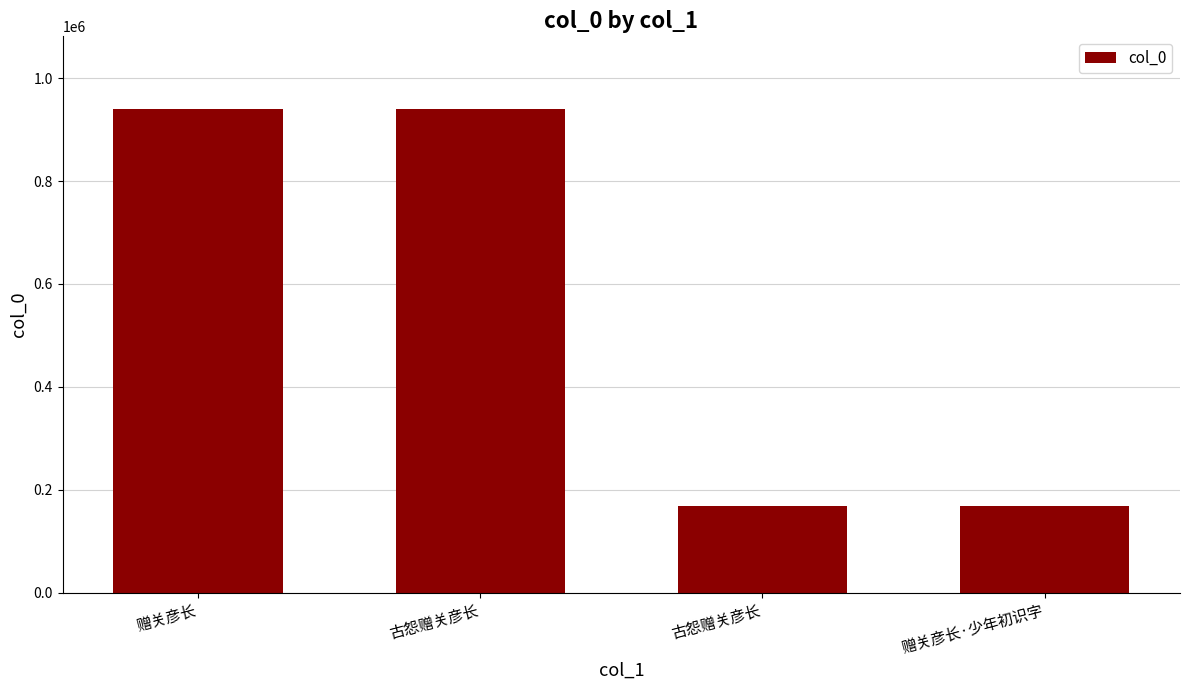

At which label does the data first exceed 940066?

赠关彦长